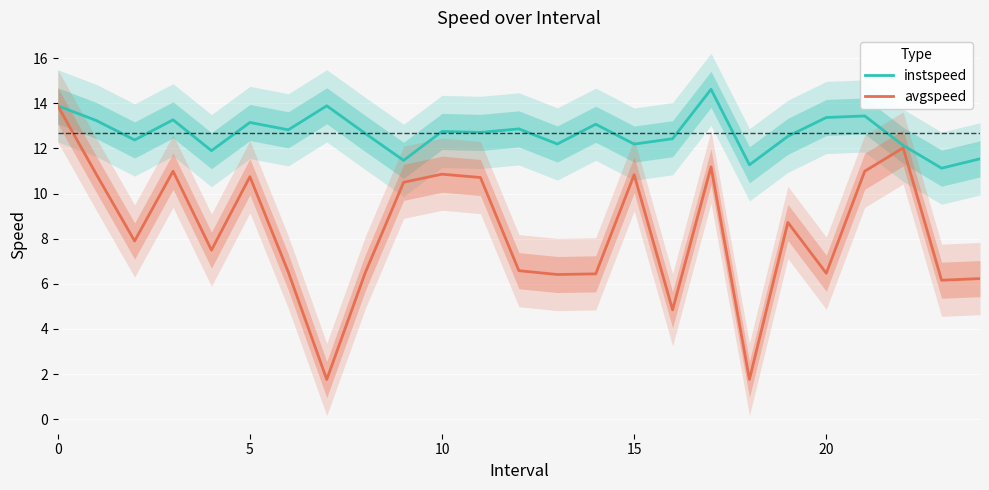

True or false: avgspeed and instspeed intersect in this chart.

False